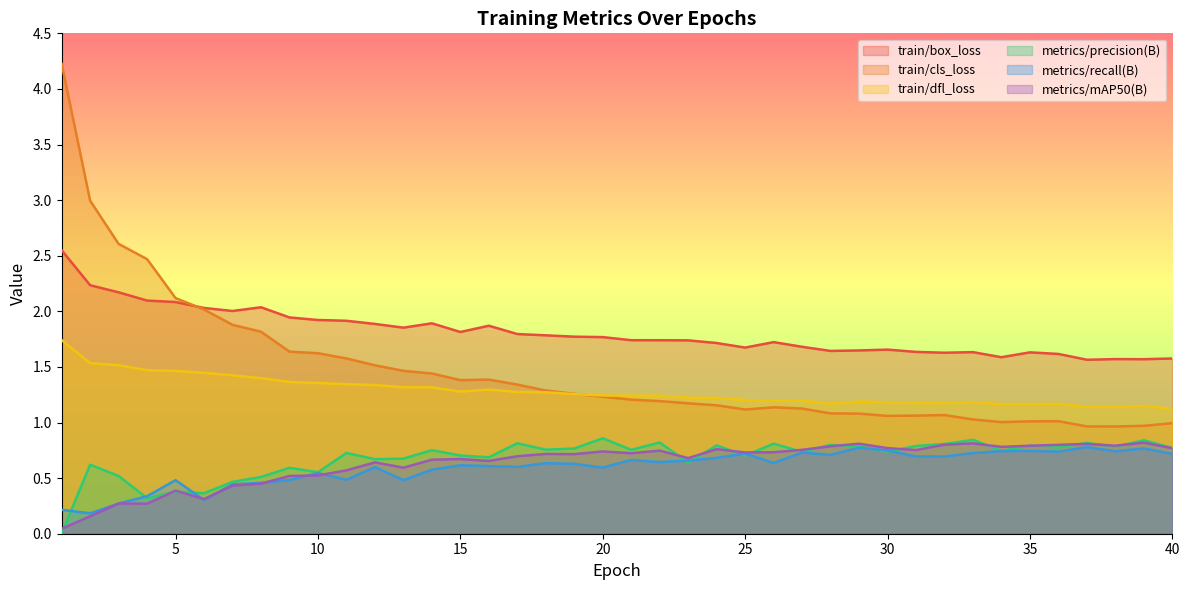

True or false: train/dfl_loss has more than 2 interior local peaks.

True